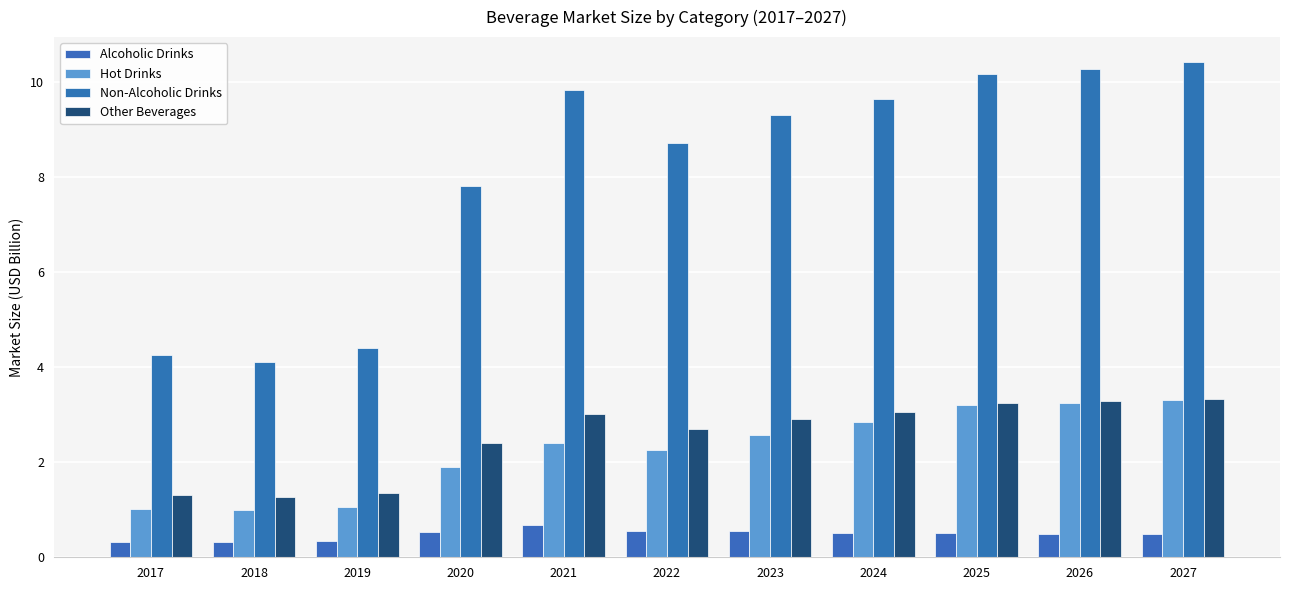

What are all the series names shown in the legend?

Alcoholic Drinks, Hot Drinks, Non-Alcoholic Drinks, Other Beverages